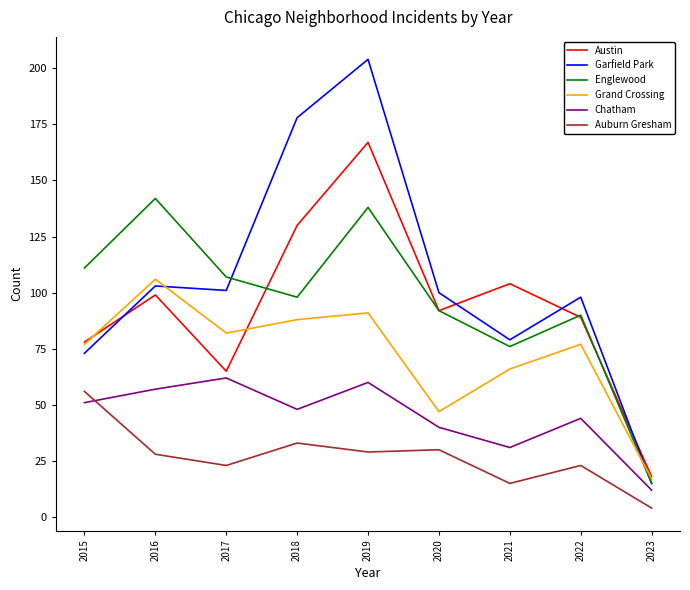

What is the approximate value of Grand Crossing at 2021?

66